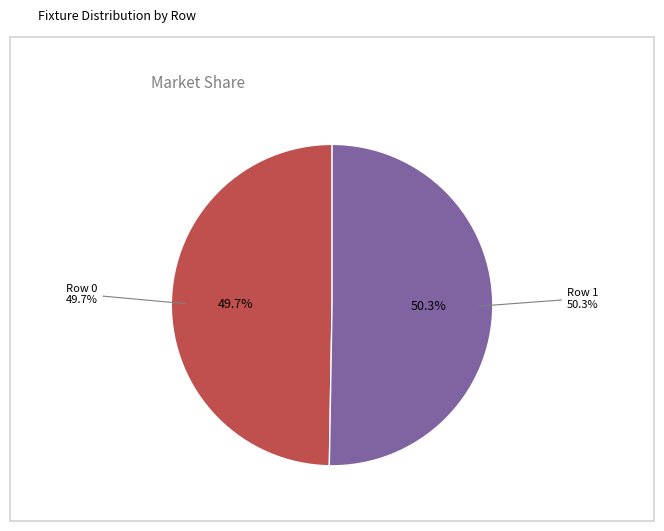

To the nearest percent, what is the average slice percentage?

50%